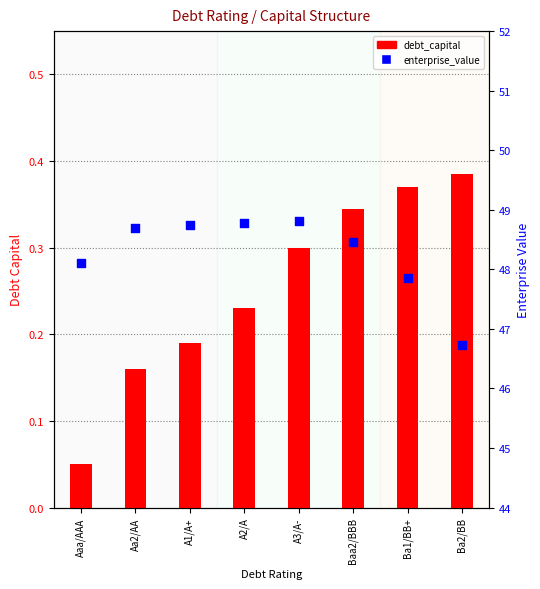

At which category is the sum across all series the highest?

A3/A-